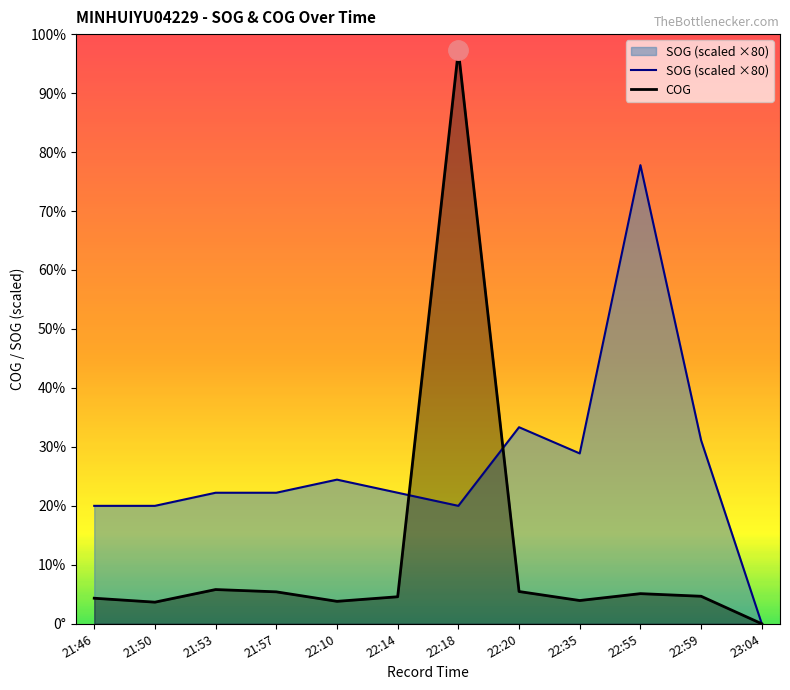

True or false: COG and SOG (scaled ×80) cross at least once.

True